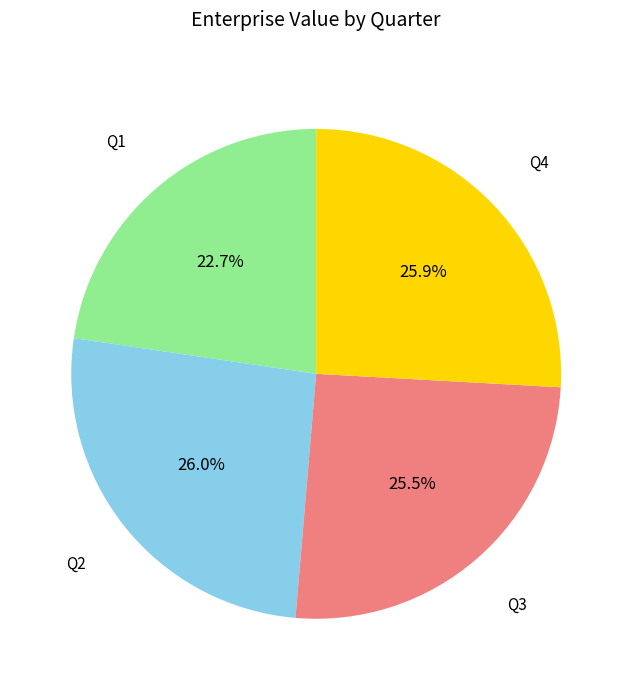

How many slices are in this pie chart?

4